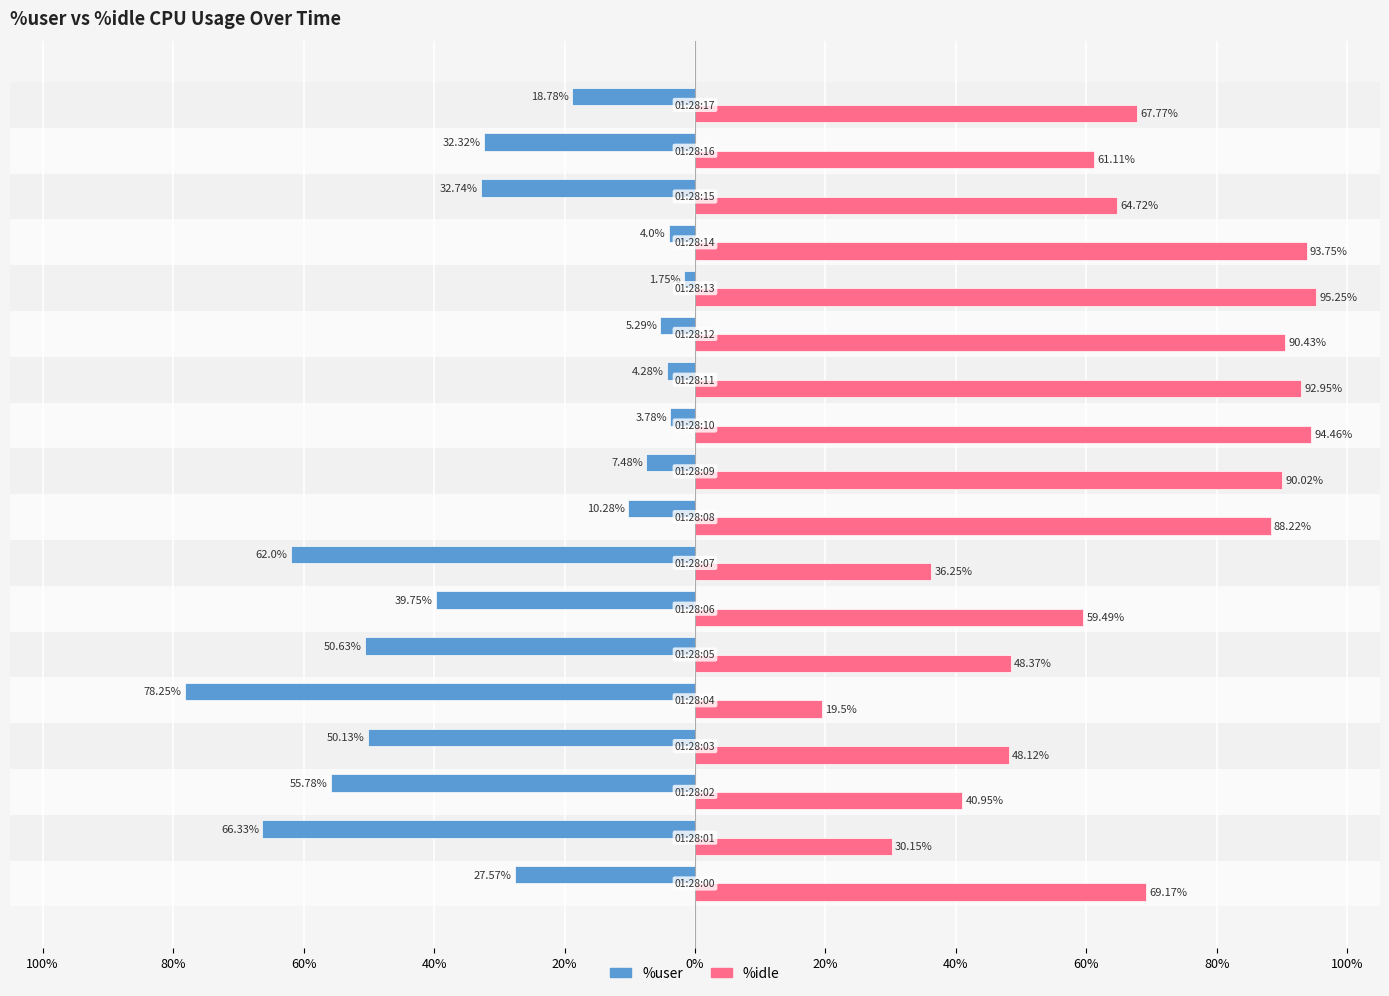

What are all the series names shown in the legend?

%user, %idle